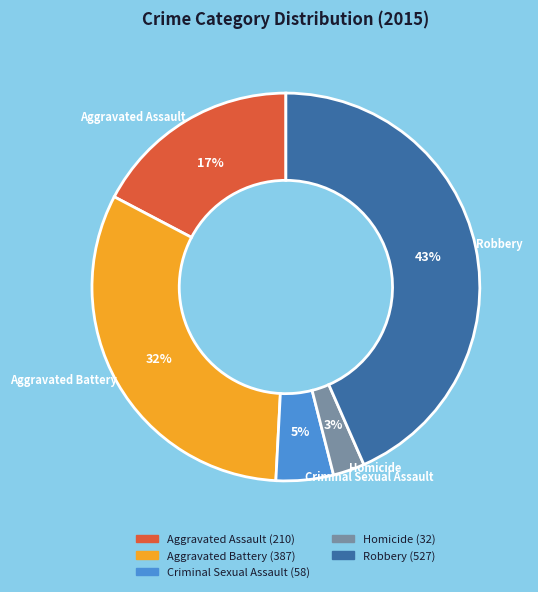

Do Robbery and Homicide together represent more than half of the pie?

No